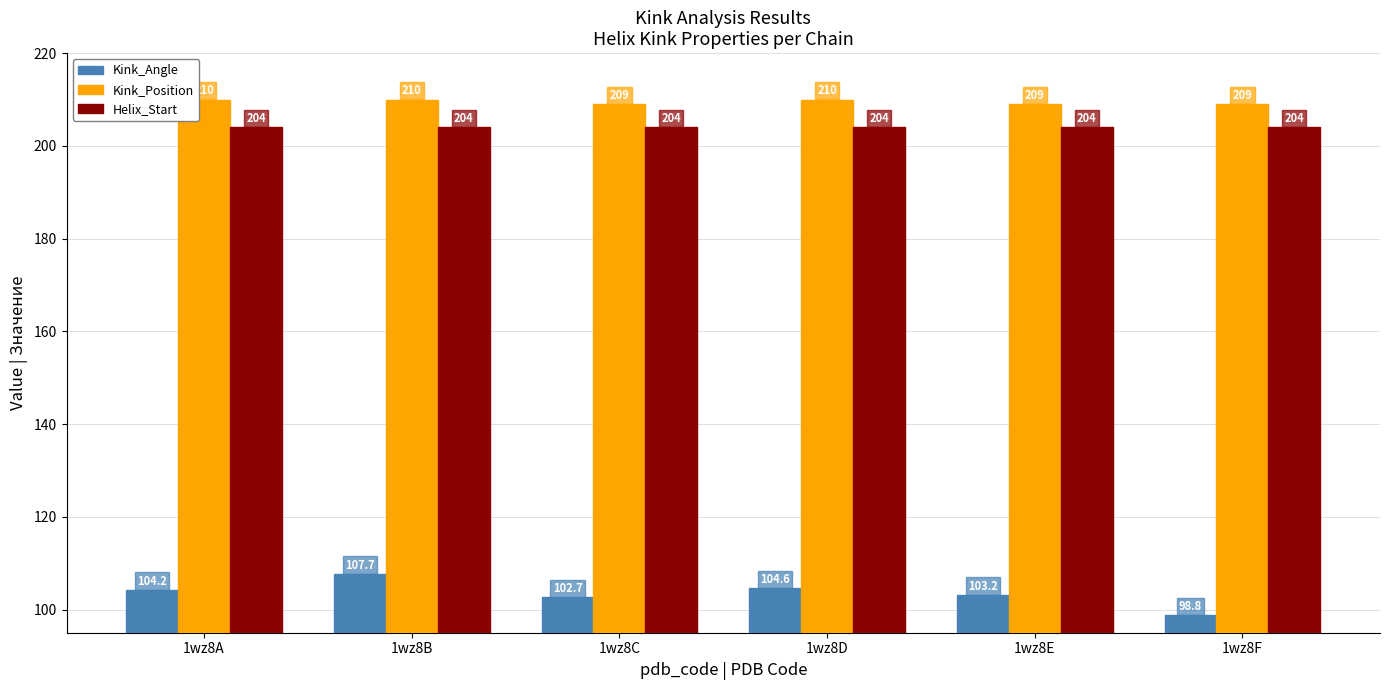

Which series has the largest total across all categories?

Kink_Position